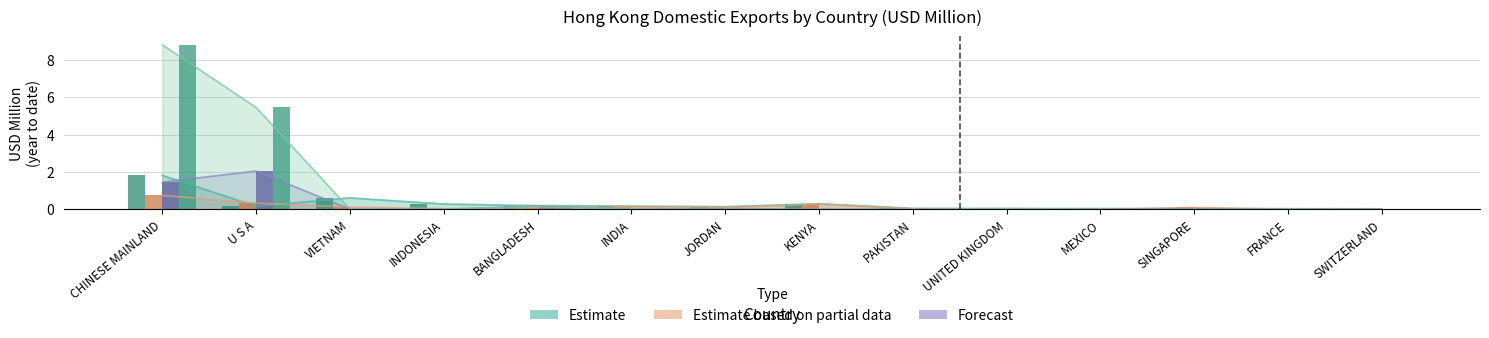

Reading left to right, transcribe all the data shown in this chart.

Estimate: 1.8	0.2	0.6	0.3	0.2	0.2	0.1	0.3	0.1	0.0	0.0	0.0	0.0	0.0
Estimate based on partial data: 0.7	0.3	0.1	0.0	0.1	0.1	0.1	0.3	0.0	0.0	0.0	0.1	0.0	0.0
Forecast: 1.5	2.1	0.0	0.0	0.2	0.0	0.0	0.0	0.0	0.0	0.0	0.0	0.0	0.0
Forecast (extended): 8.8	5.5	0.0	0.0	0.2	0.0	0.0	0.0	0.0	0.0	0.0	0.0	0.0	0.0